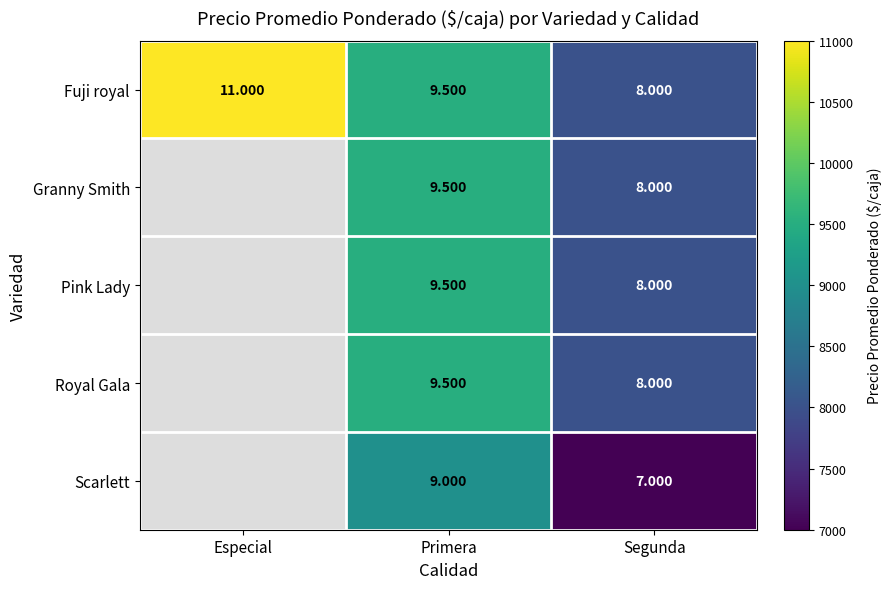

Count the number of data series in this chart.

5